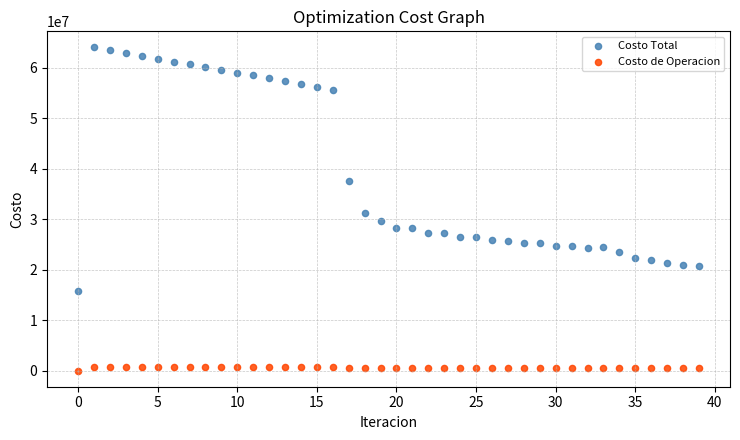

Which series contains the highest Y value?

Costo Total